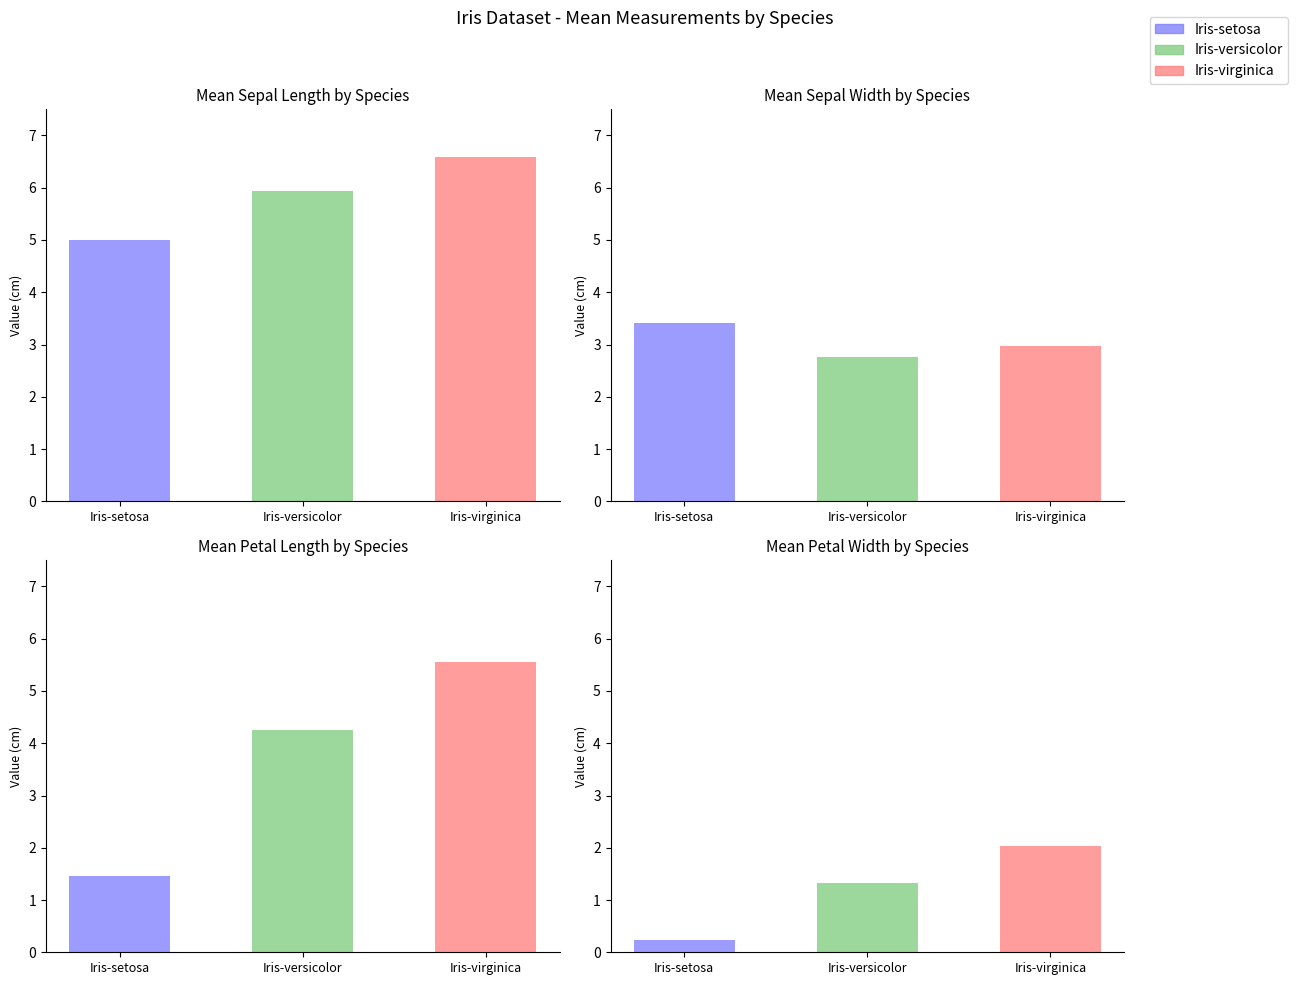

What is the total value across all series at Iris-setosa?

10.1